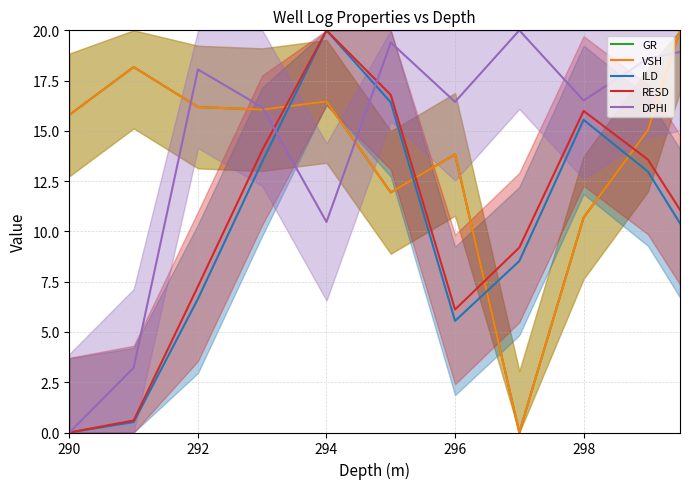

The GR series shows 16.4 at 298. True or false?

False